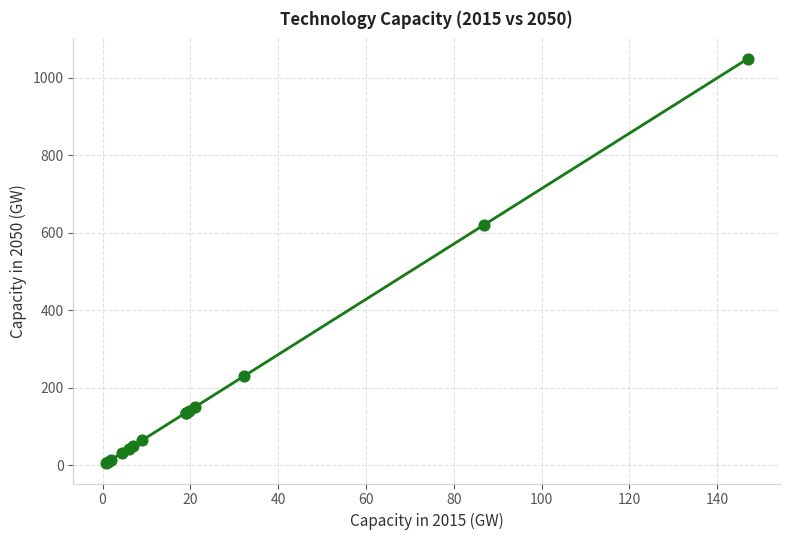

What Y value in the scatter plot is closest to 527?

620.0